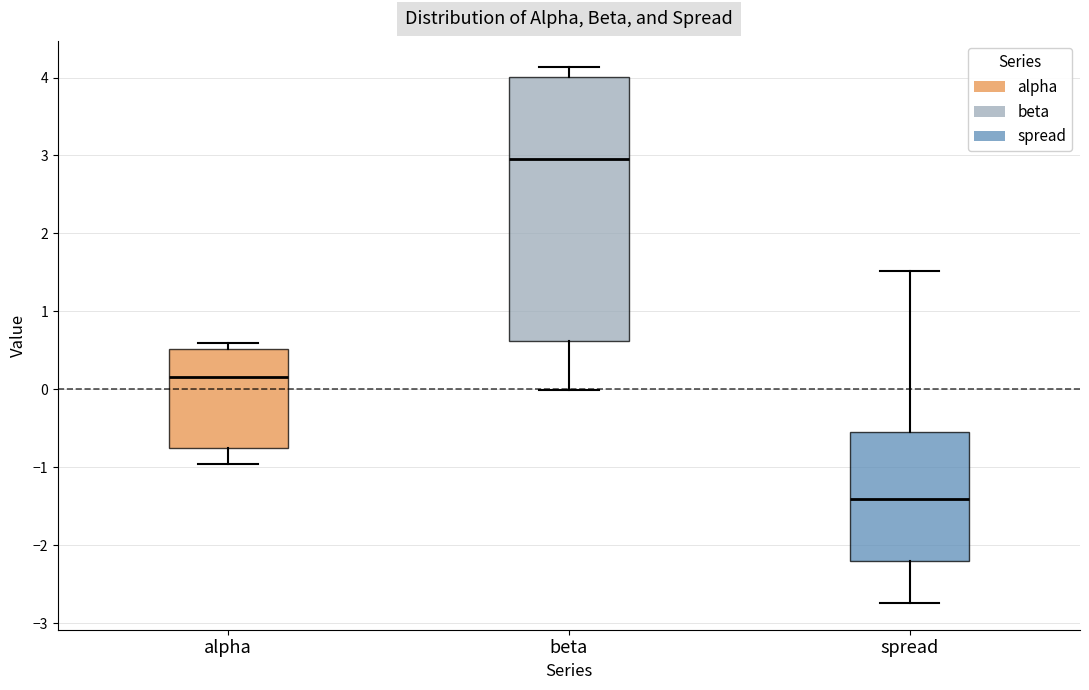

Reading left to right, read every box against the y-axis: the position of its median line, the range the box covers, and the ends of its whiskers. The values are not printed on the chart, so give them approximately, as read against the axis.

alpha: median 0.2, box -0.8 to 0.5, whiskers -1.0 to 0.6
beta: median 3.0, box 0.6 to 4.0, whiskers 0.0 to 4.1
spread: median -1.4, box -2.2 to -0.5, whiskers -2.7 to 1.5